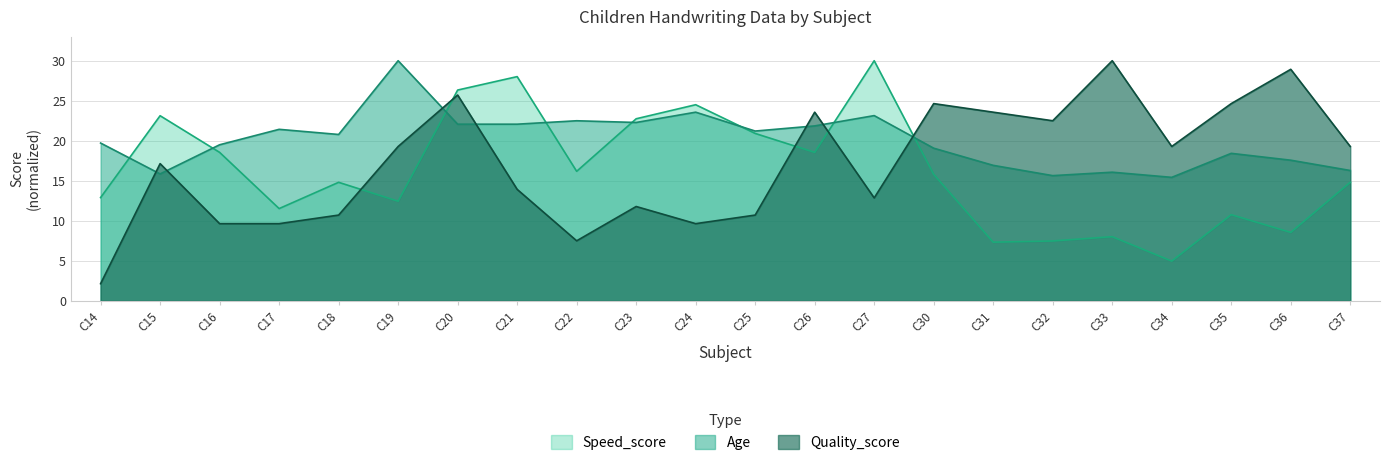

Where does the Age series first go above 20?

C17